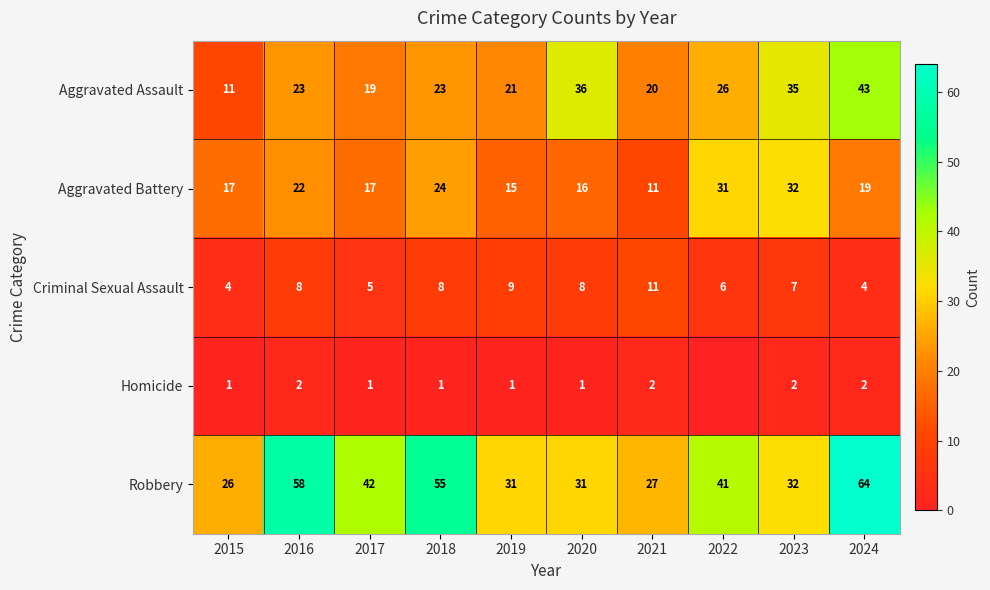

Which has a higher value, 2018 or 2022?

2022